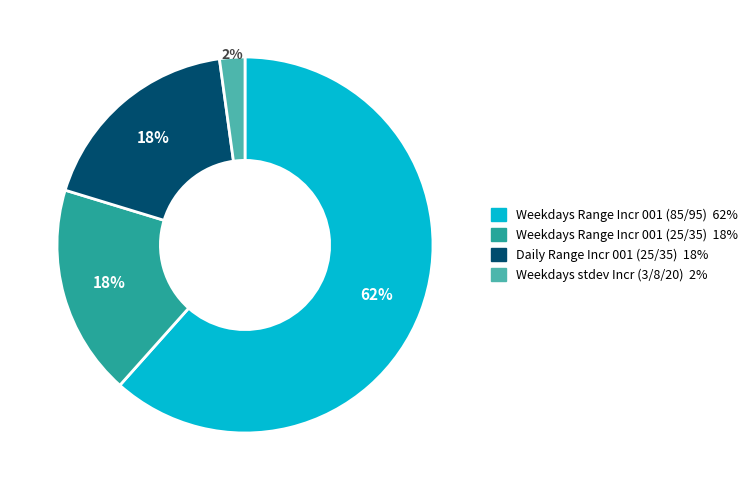

Is there any slice that represents more than half of the pie?

Yes